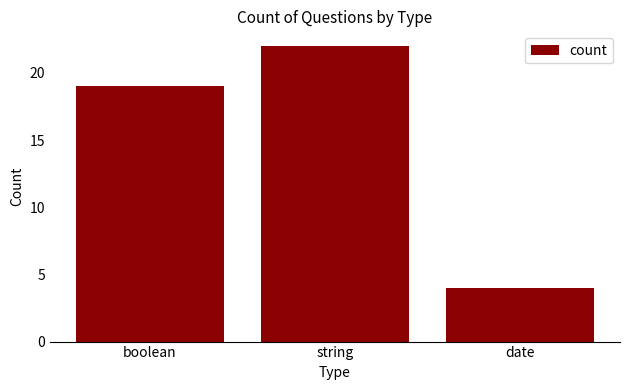

How many values are below 19?

1